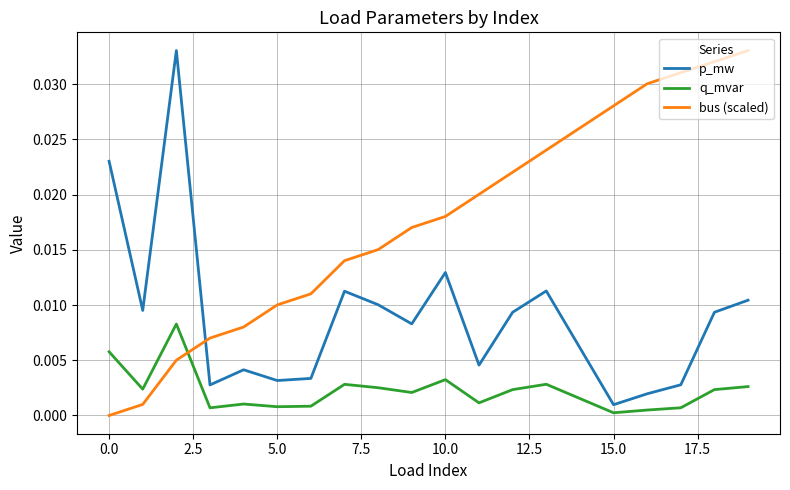

List the series in order of their overall mean, lowest first.

q_mvar, p_mw, bus (scaled)